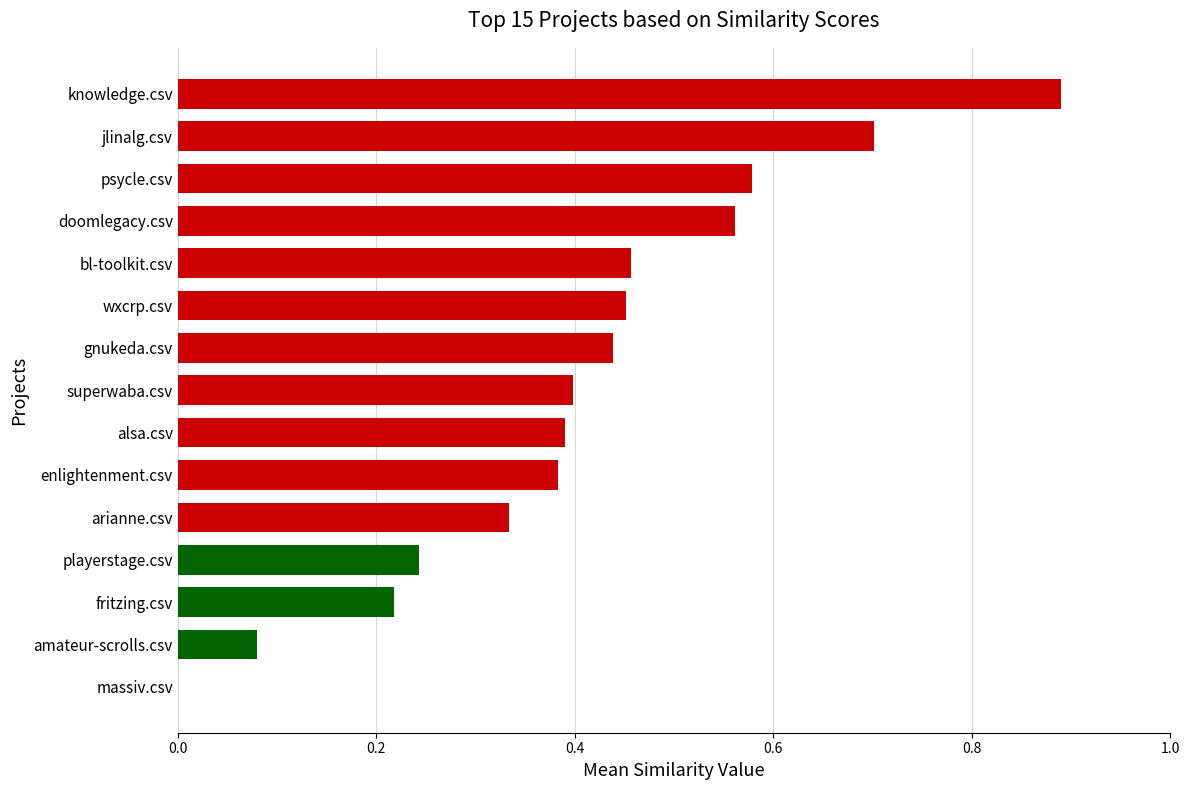

At which category does the chart reach its peak across all series?

knowledge.csv